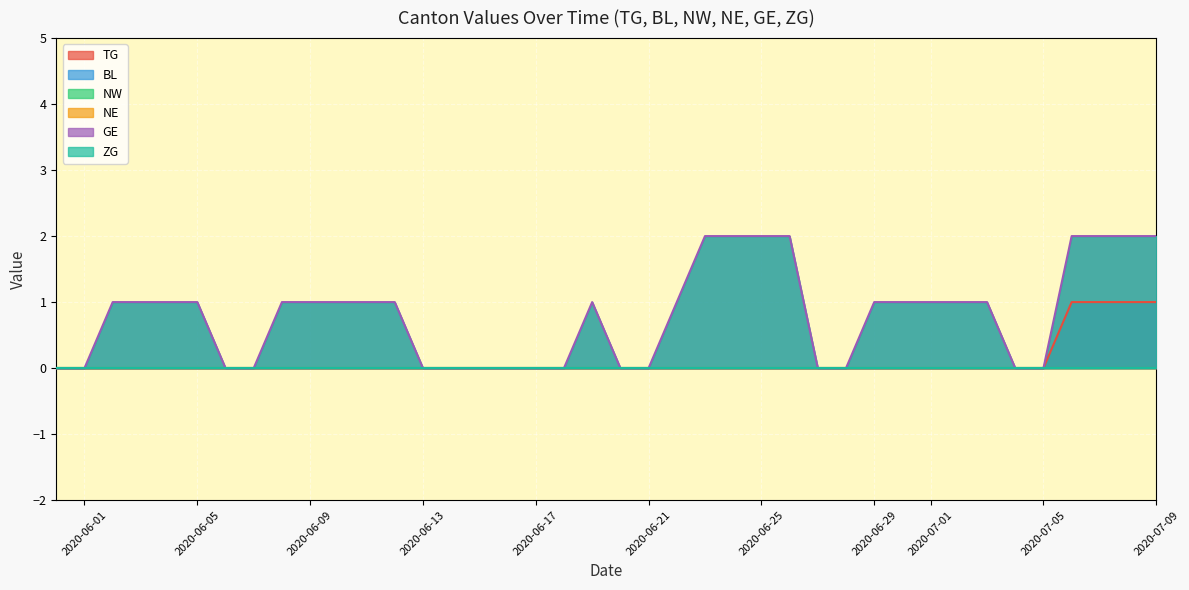

True or false: TG has a value of 0 at 14.

True